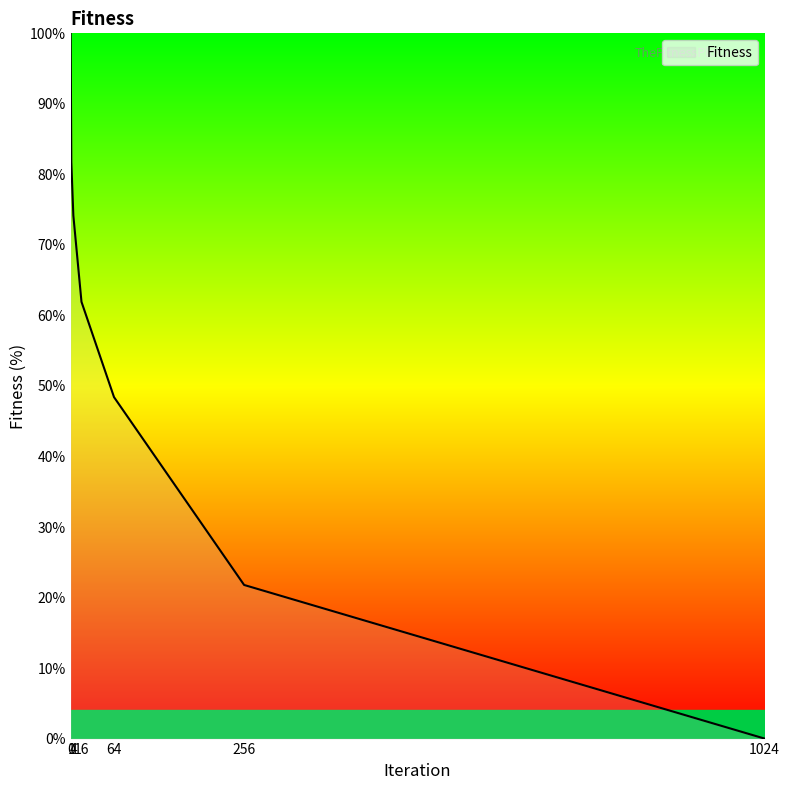

Reading left to right, transcribe all the data shown in this chart.

0=100.0	1=81.8	4=74.2	16=61.9	64=48.4	256=21.8	1024=0.0